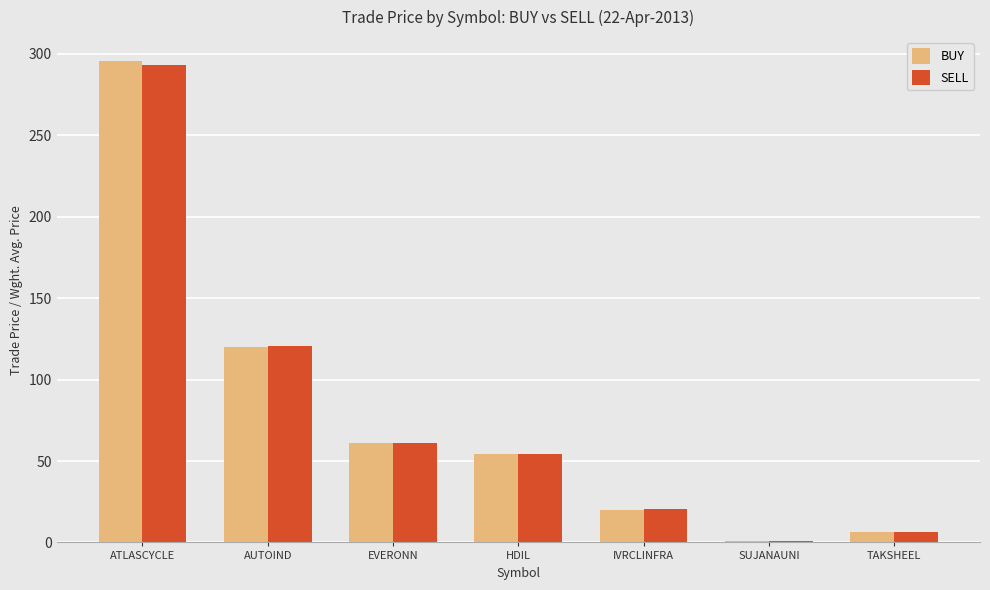

Read the SELL value at AUTOIND.

120.9